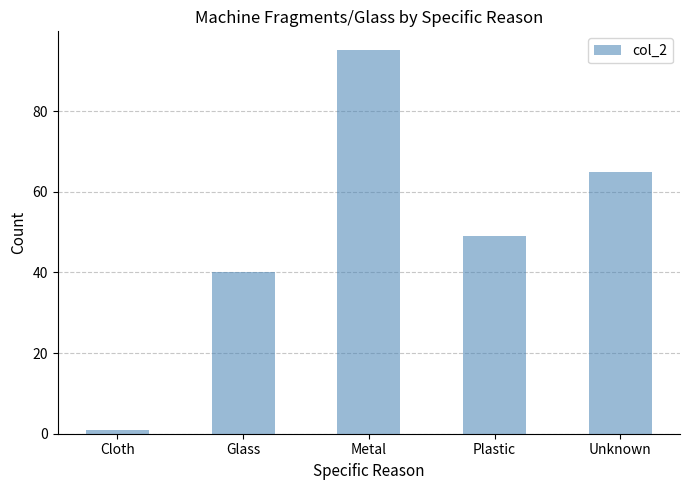

At which label does the data first exceed 49?

Metal